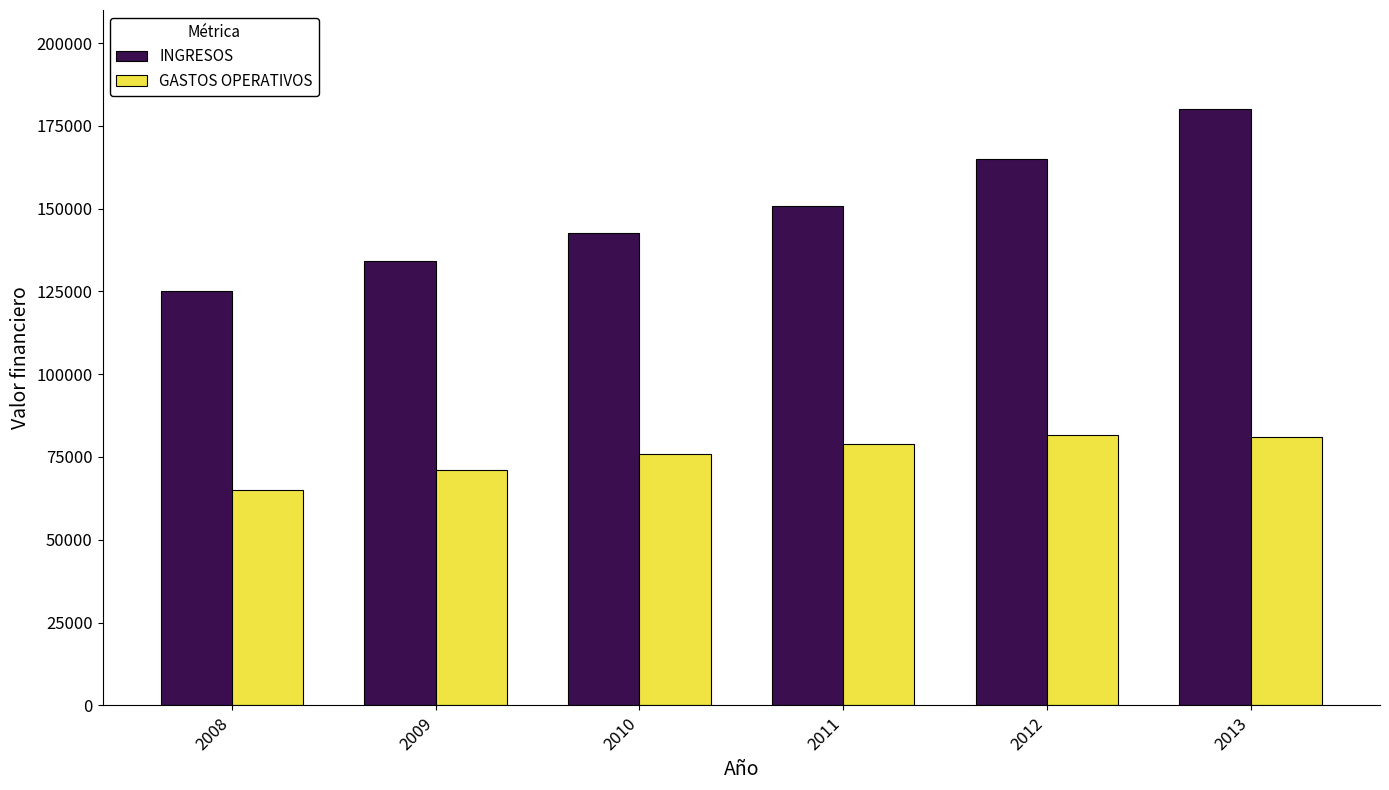

Read the GASTOS OPERATIVOS value at 2011.

78901.3